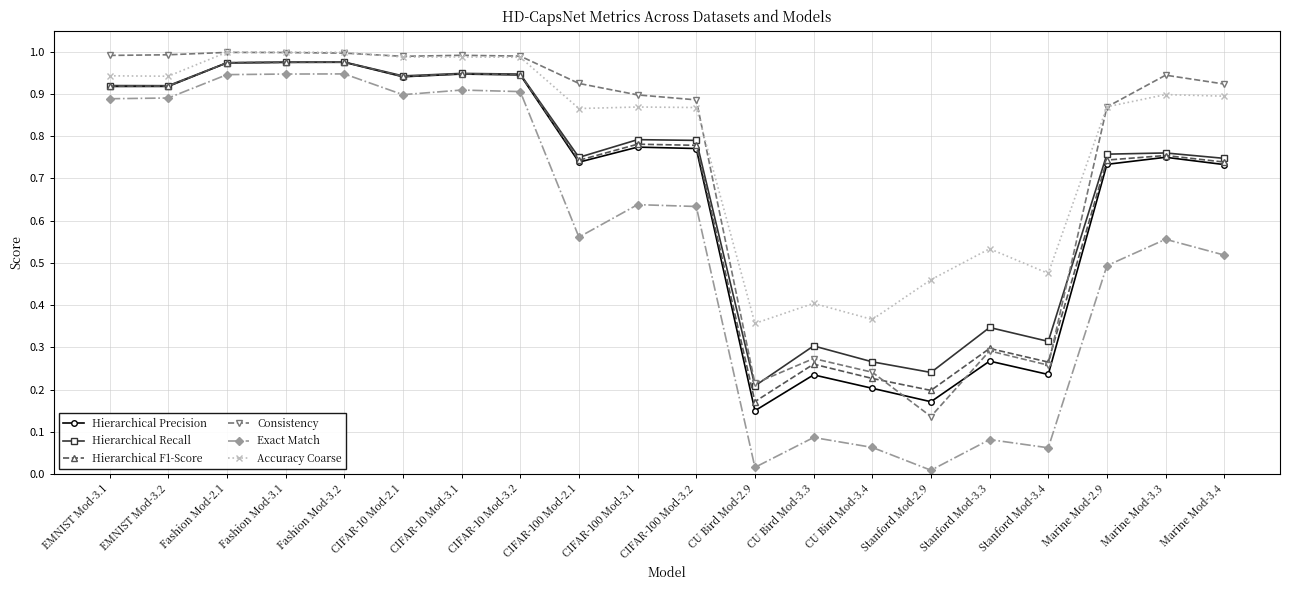

What is the label of the 1st point from the right?

Marine Mod-3.4